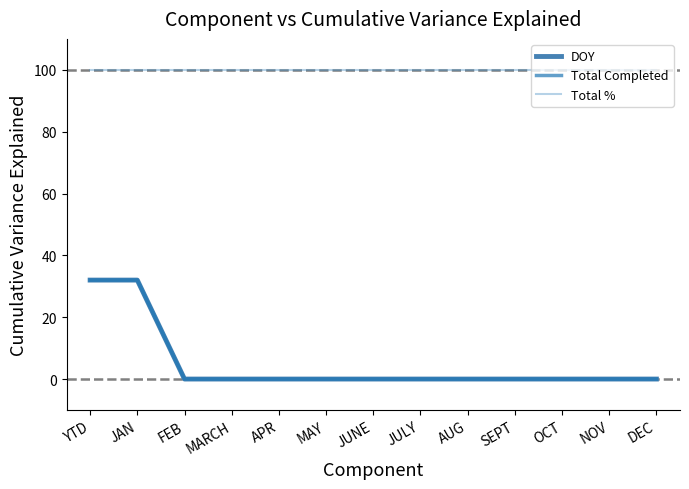

What is the label of the 9th point from the right?

APR